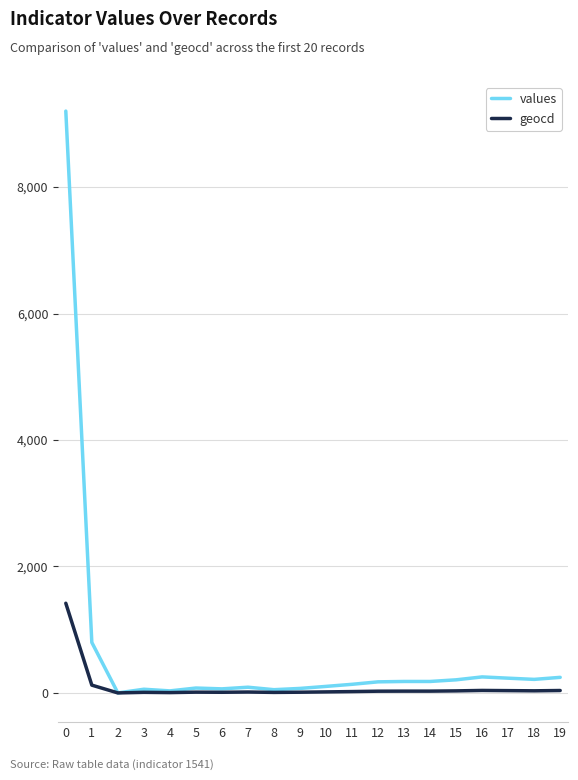

Is this an area chart (filled region under the line)?

No